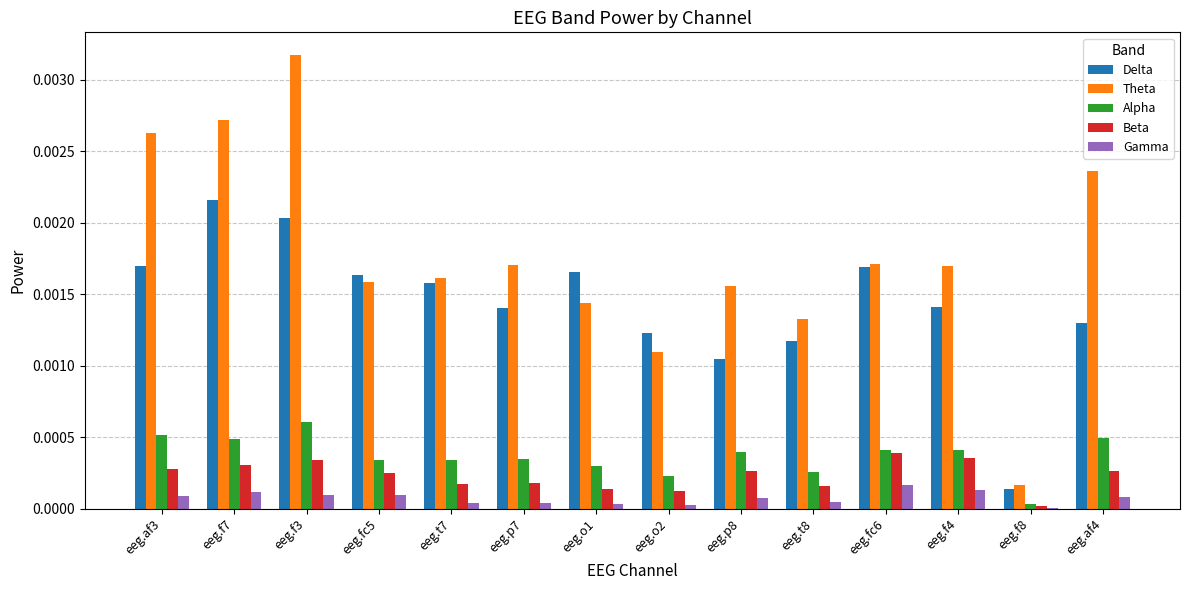

Which series changed the most between eeg.p7 and eeg.t8?

Theta